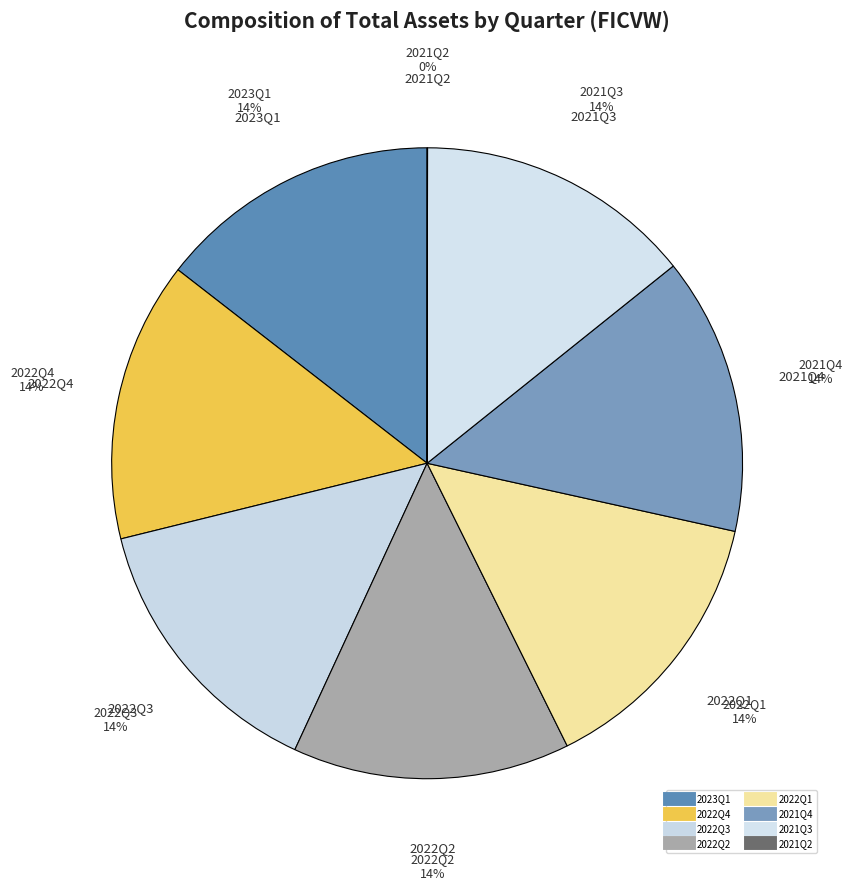

What is the ratio of the value at 2022Q2 to the value at 2022Q1?

1.0